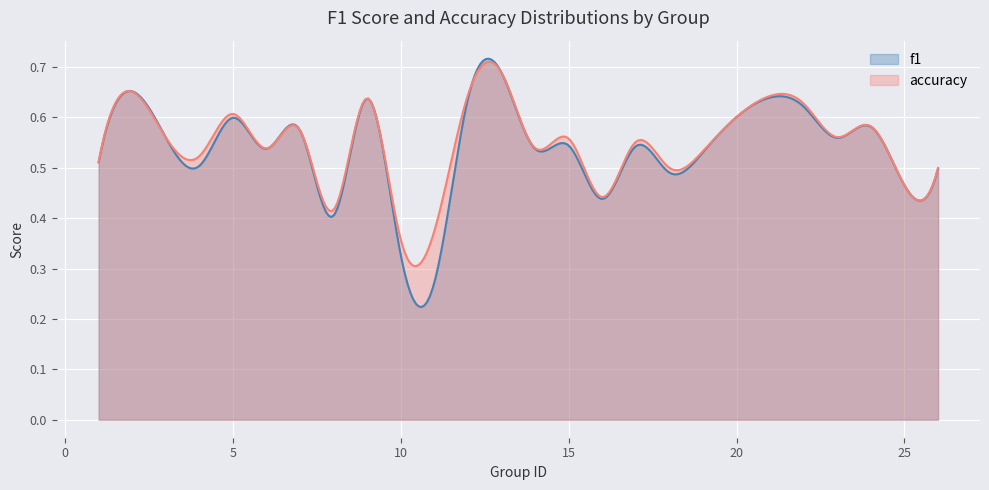

Rank the series at 14 from highest to lowest value.

accuracy, f1